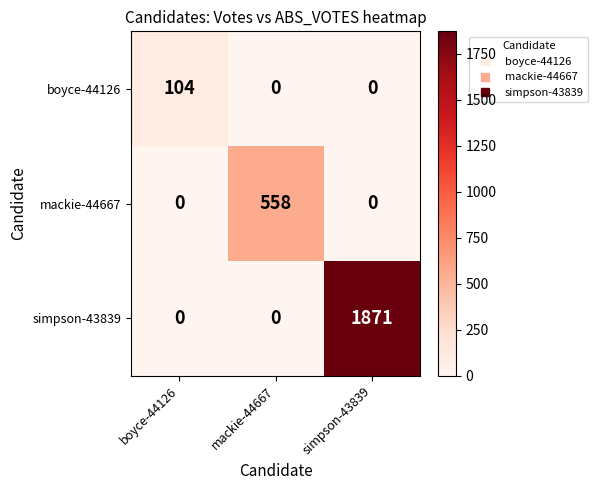

What is the total value across all series at mackie-44667?

558